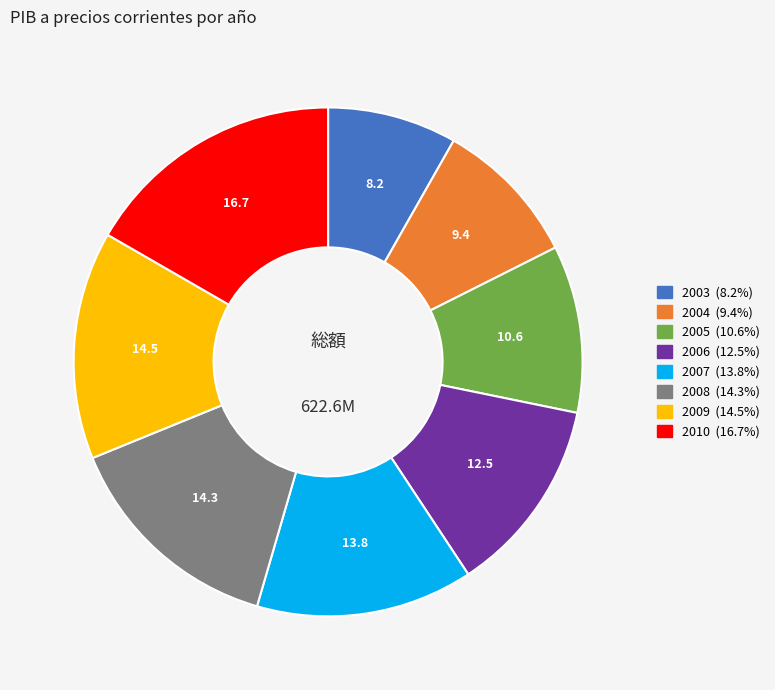

What is the smallest slice in the pie chart?

2003